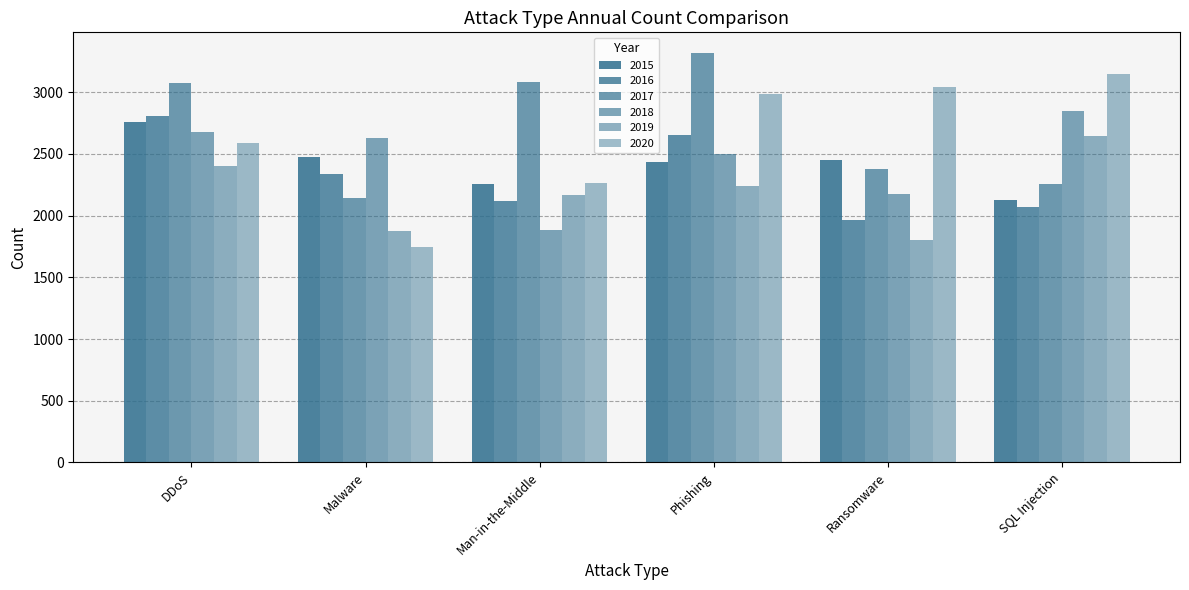

Where does the 2020 series first go above 2982?

Phishing